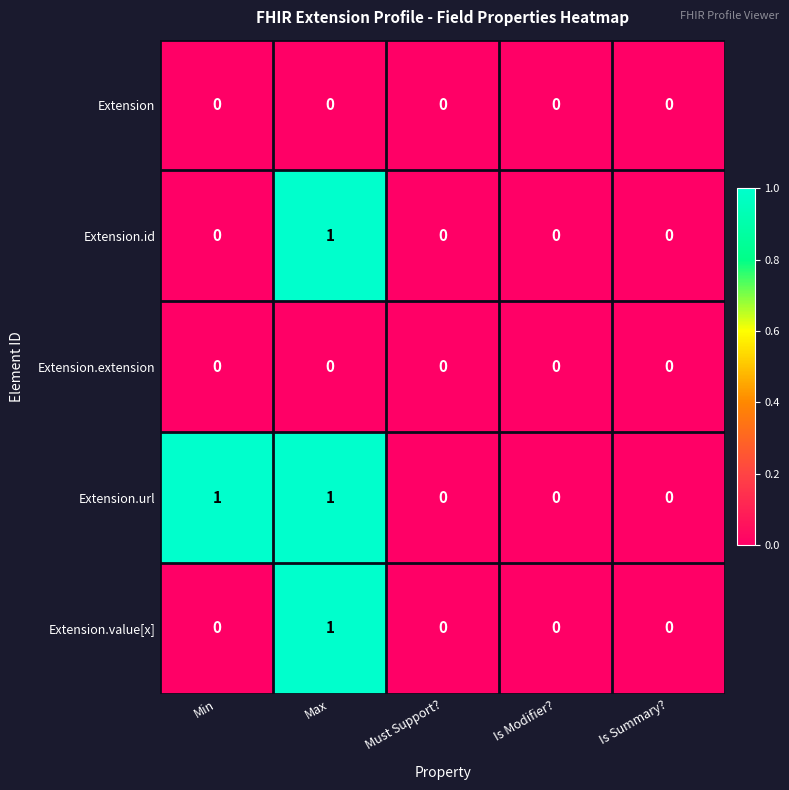

How many Extension.url values are between 0 and 1?

5